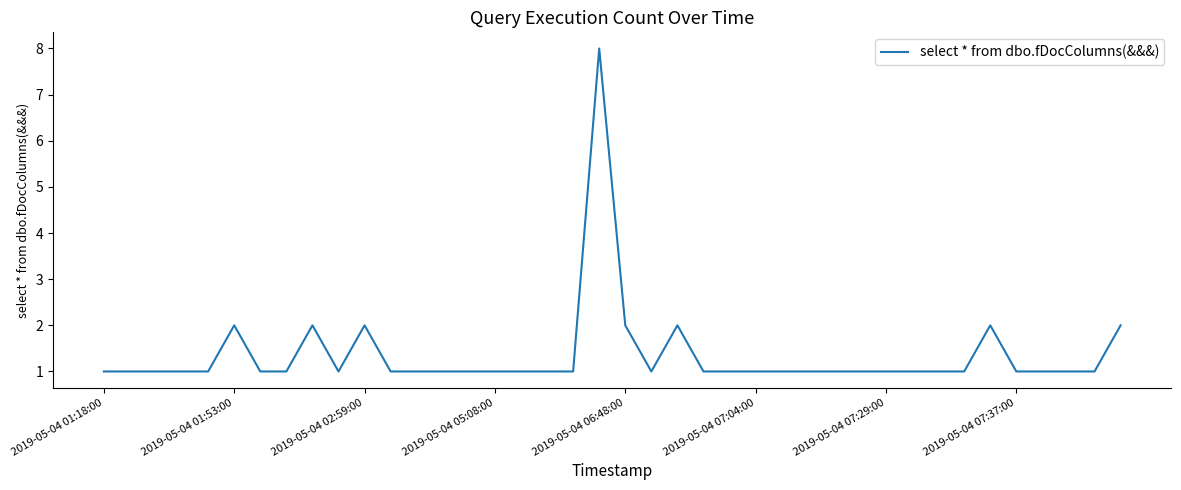

How many distinct data groups are displayed?

1